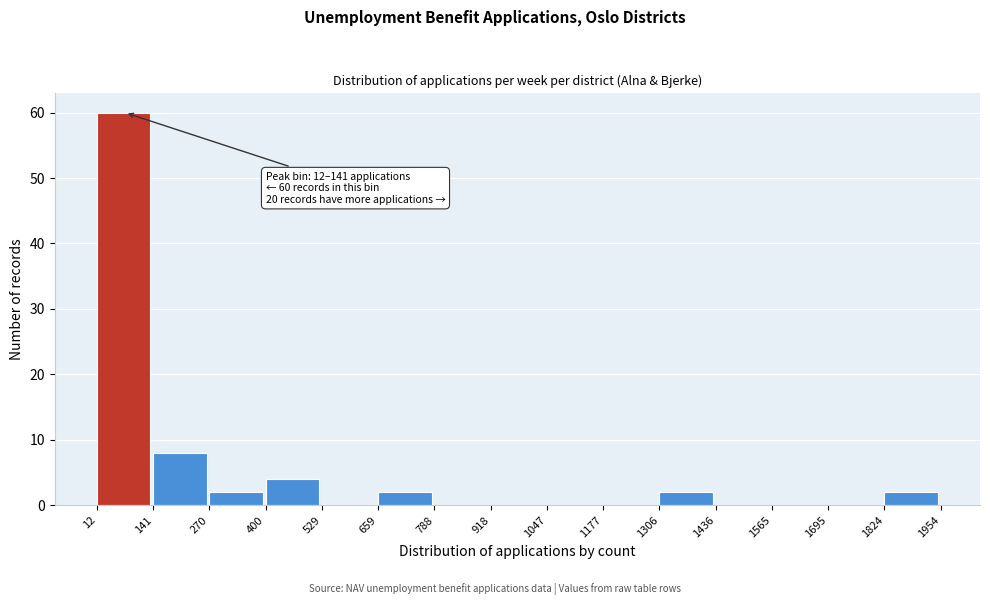

Over which range of the x-axis is the bar tallest?

12 to 141